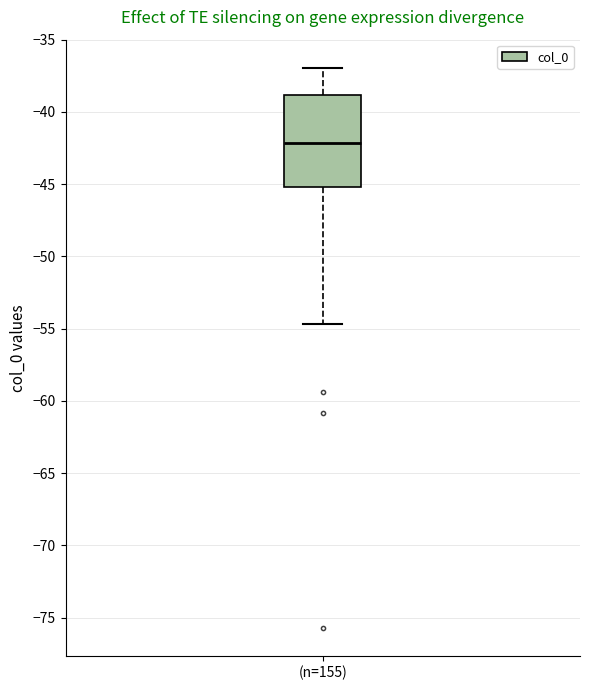

Transcribe this box plot: give where the median line is, the range the box spans, and where the two whiskers end, as read against the y-axis. The values are not printed on the chart, so give them approximately, as read against the axis.

median -42.0, box -45.0 to -39.0, whiskers -54.5 to -37.0